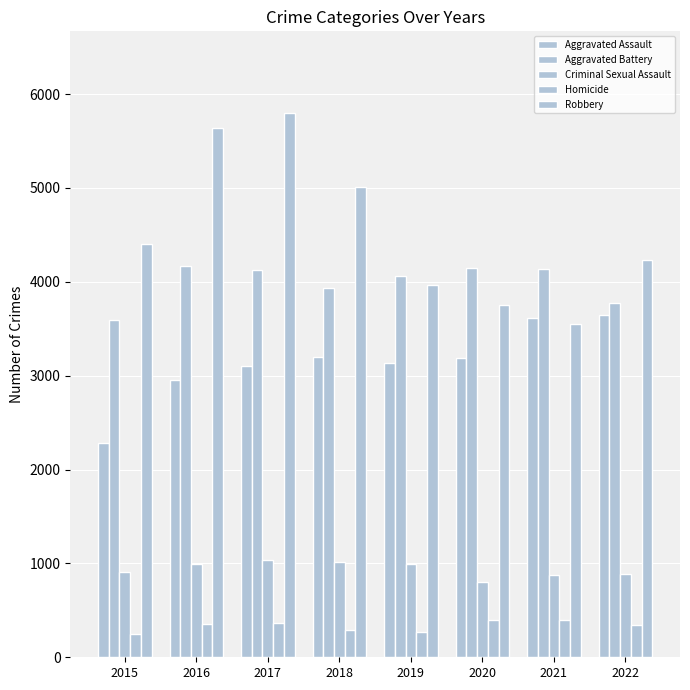

At which label does Robbery reach its peak?

2017